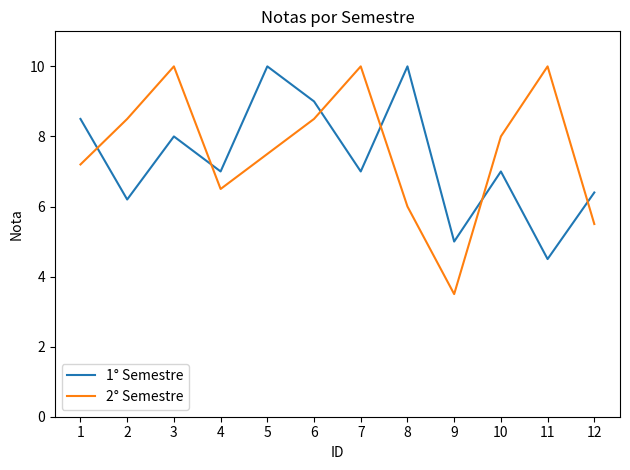

Is it true that 1° Semestre equals 4.5 at 11?

True